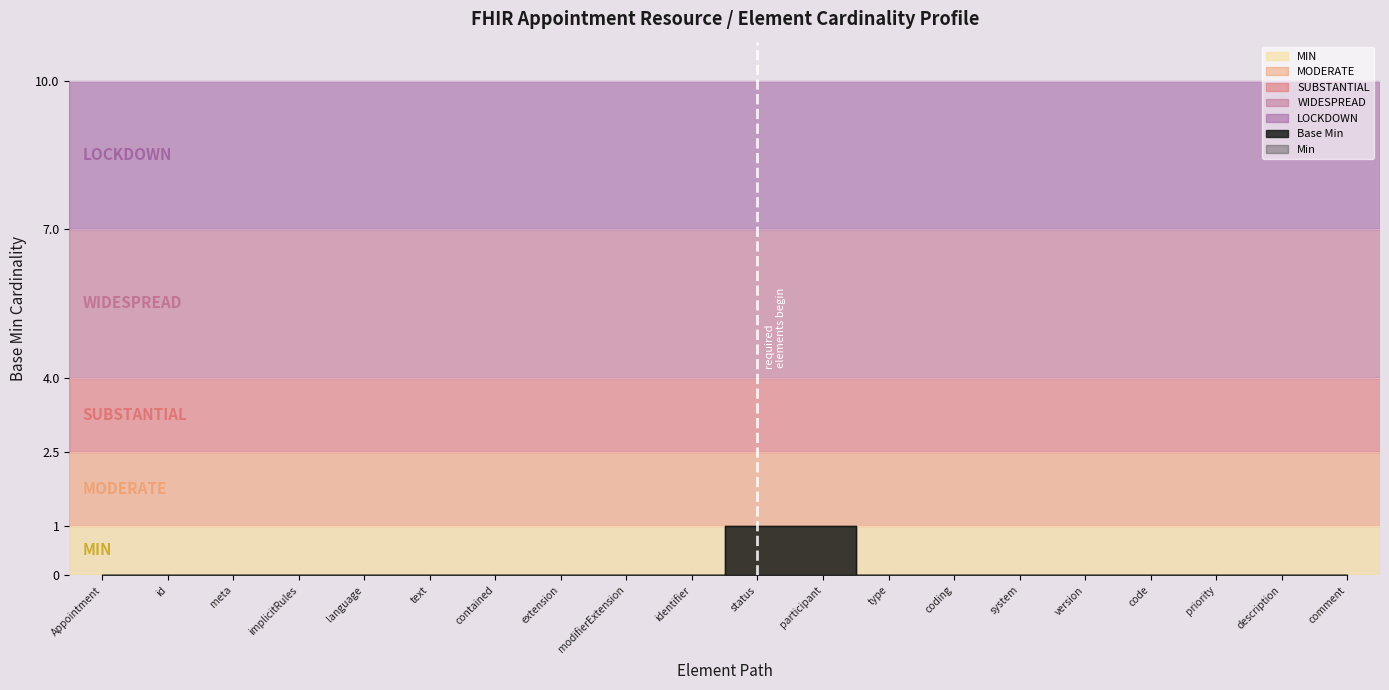

What is the sum of all values?

2